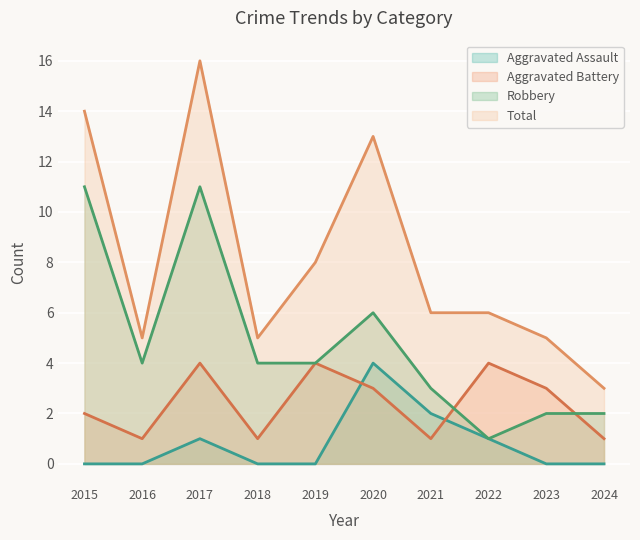

Rank the series by their maximum value, from highest to lowest.

Total, Robbery, Aggravated Assault, Aggravated Battery